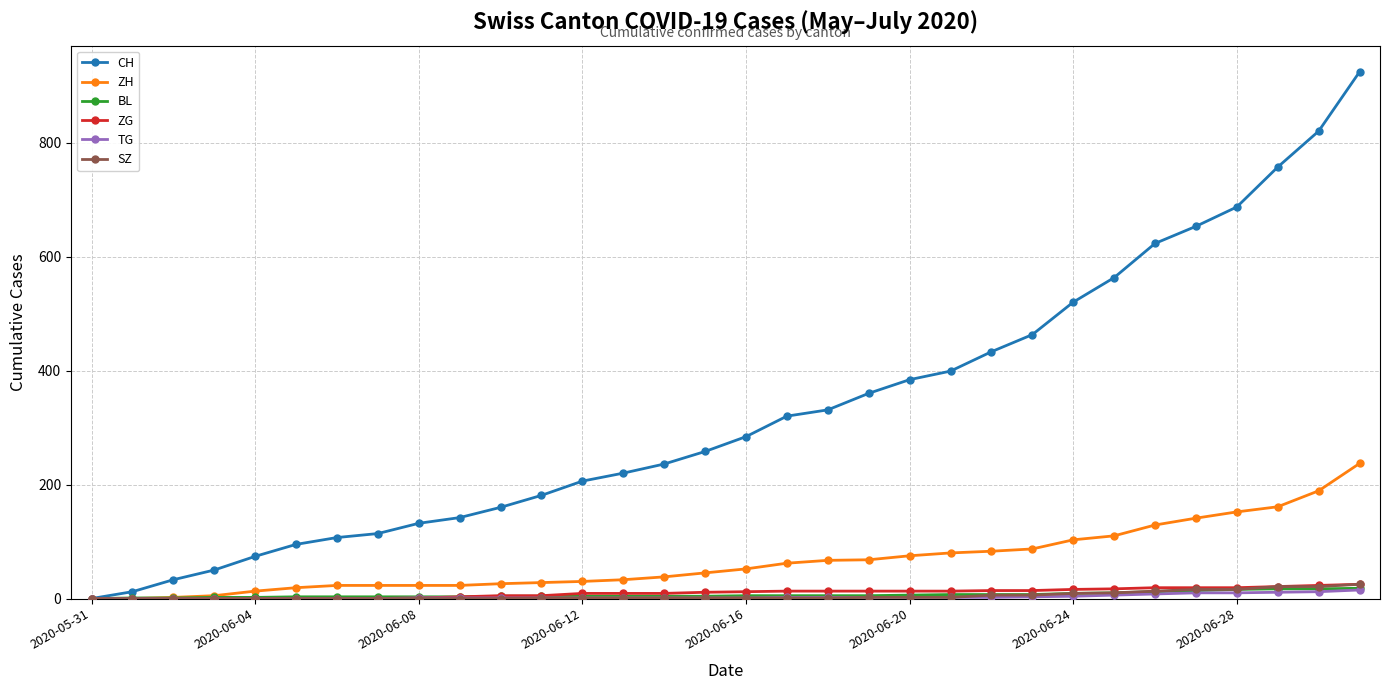

At how many categories does at least one series exceed 534?

7